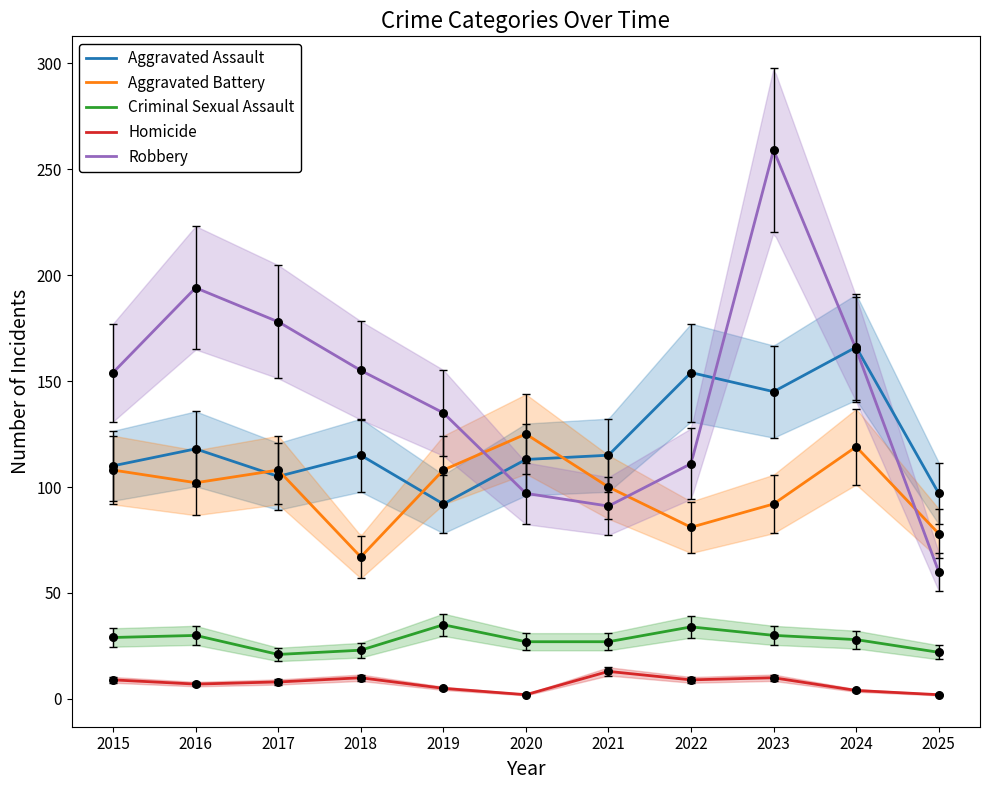

What are all the series names shown in the legend?

Aggravated Assault, Aggravated Battery, Criminal Sexual Assault, Homicide, Robbery